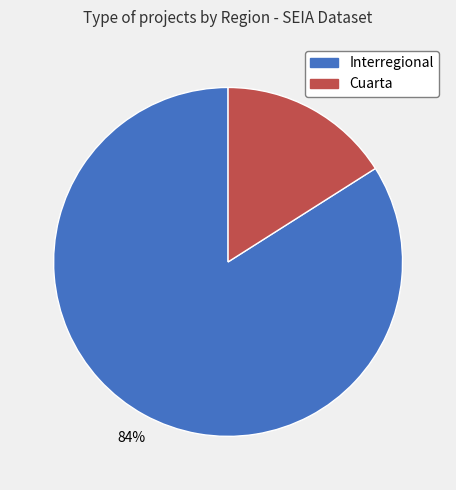

Does any single category account for the majority?

Yes